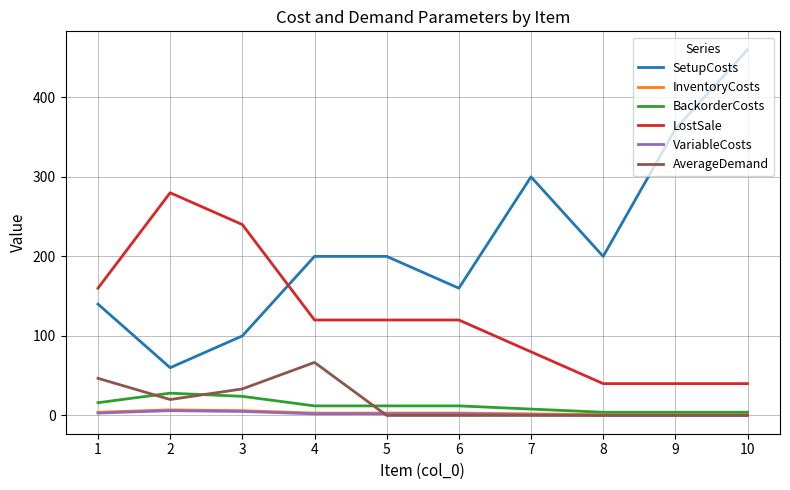

Which series changed the most between 3 and 8?

LostSale